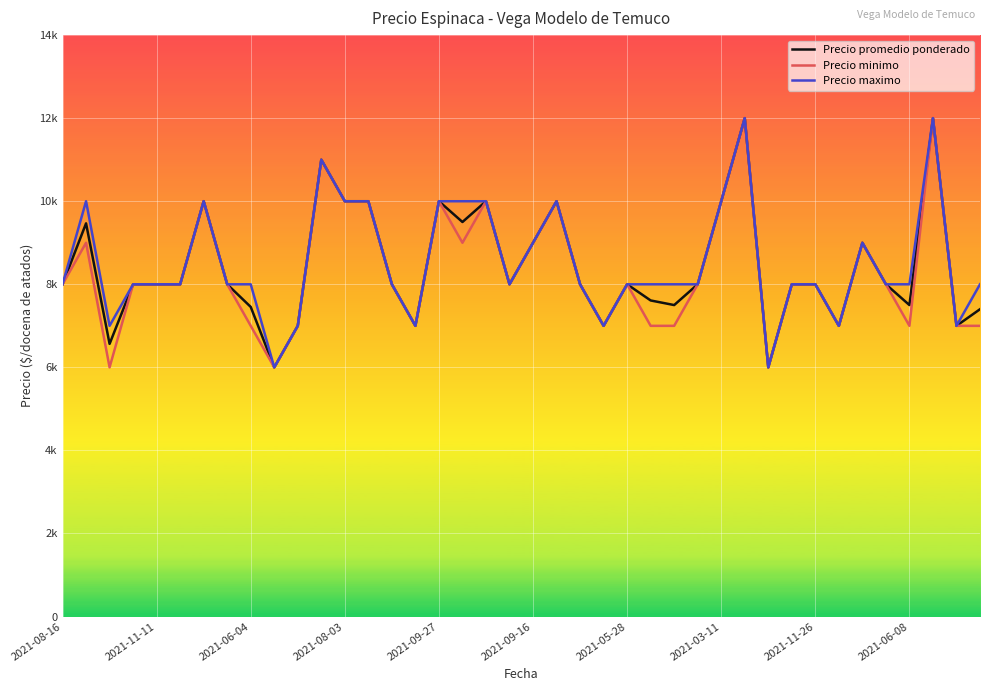

Does the chart have visible grid lines?

Yes